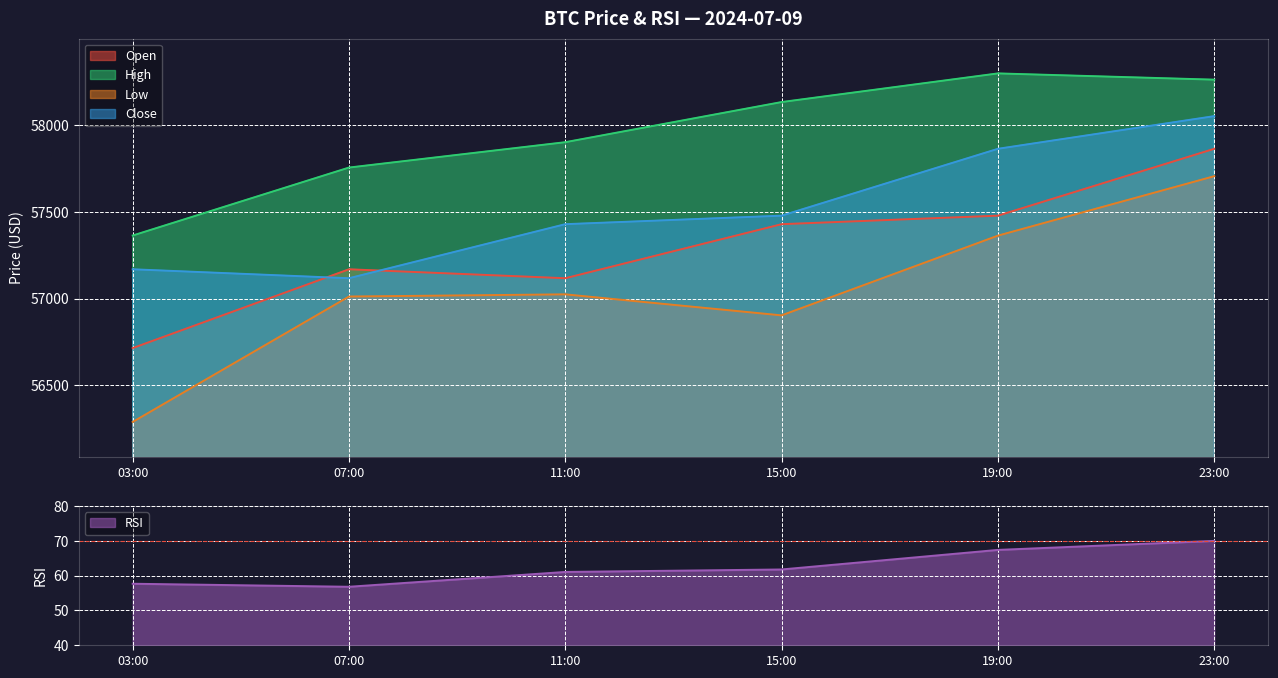

Which series has the widest spread of values?

low